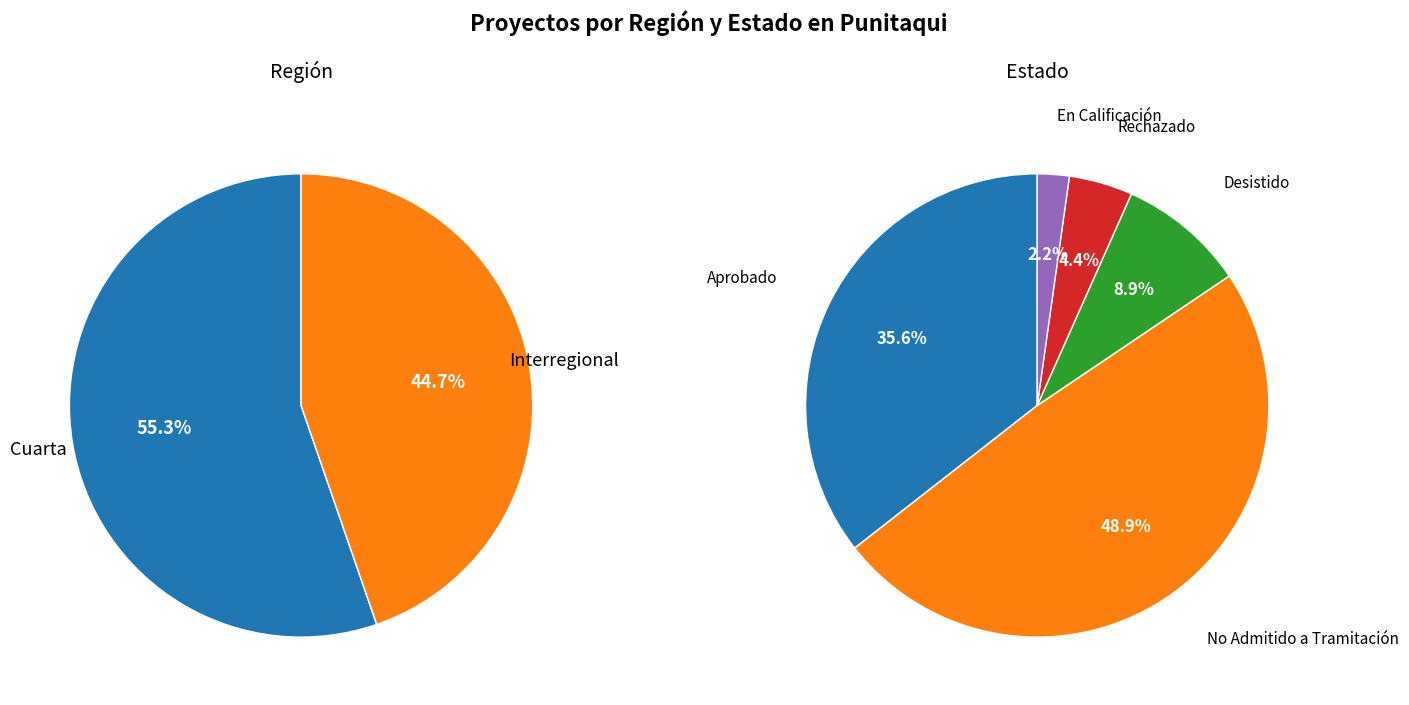

Is there a majority slice in this chart?

Yes